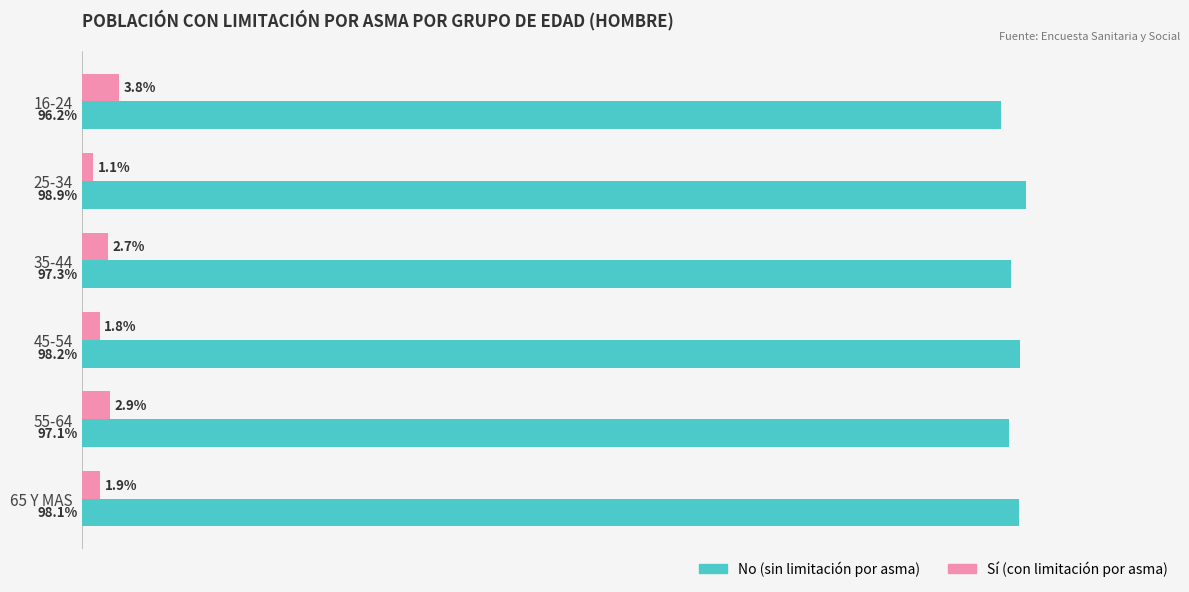

At which category does the chart reach its minimum across all series?

25-34